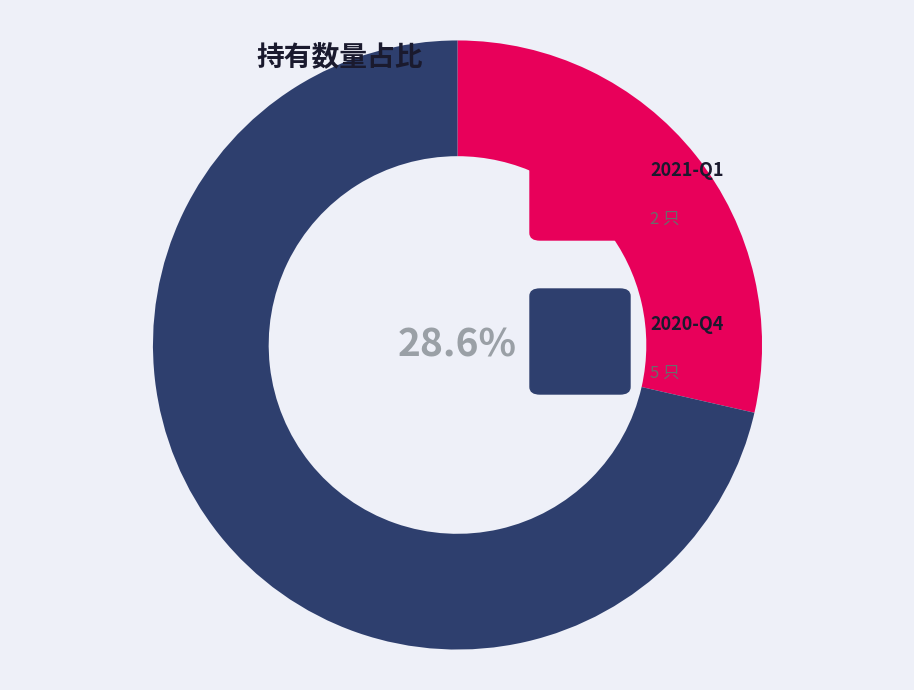

Is there a majority slice in this chart?

Yes